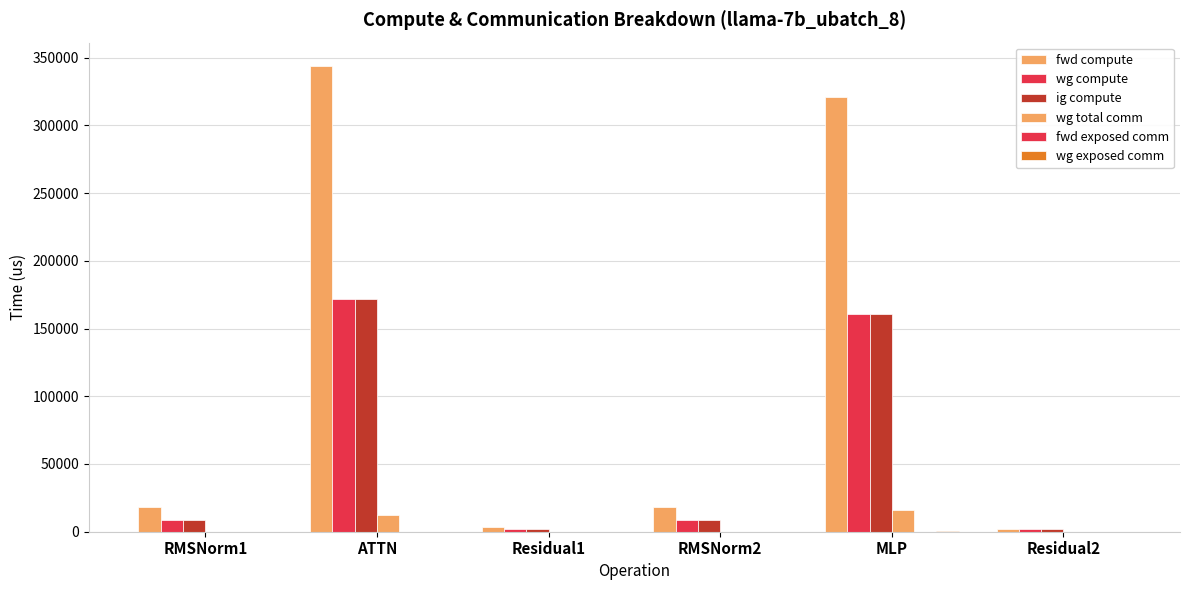

Between Residual1 and RMSNorm1, which is larger?

RMSNorm1